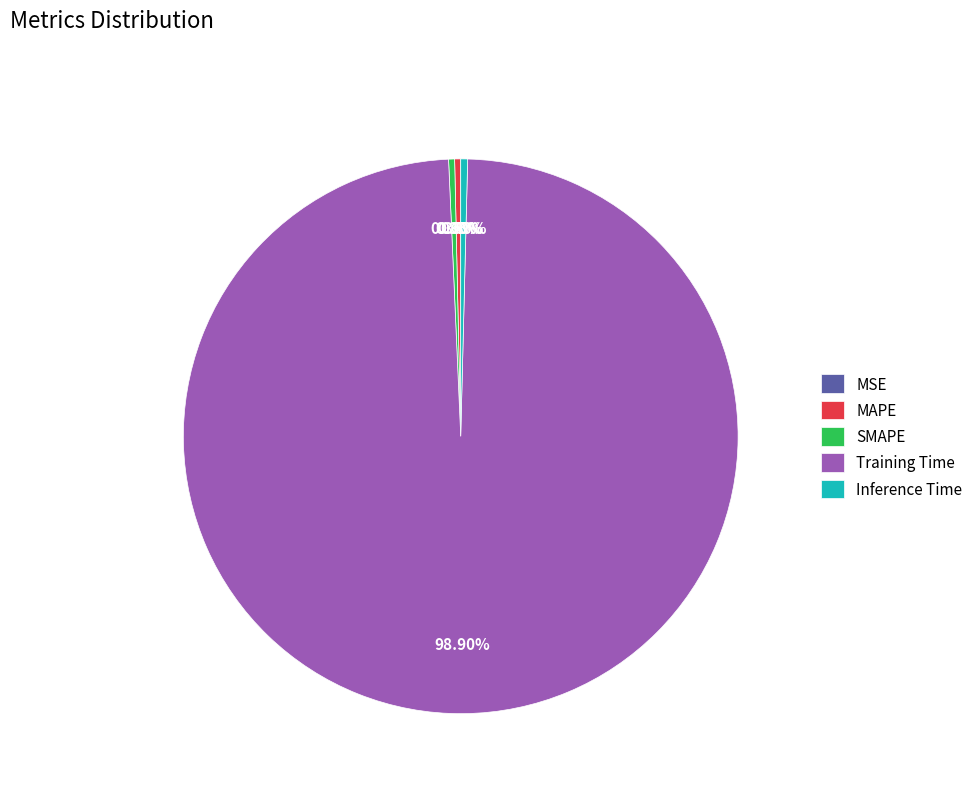

Does SMAPE account for over 50% of the chart?

No